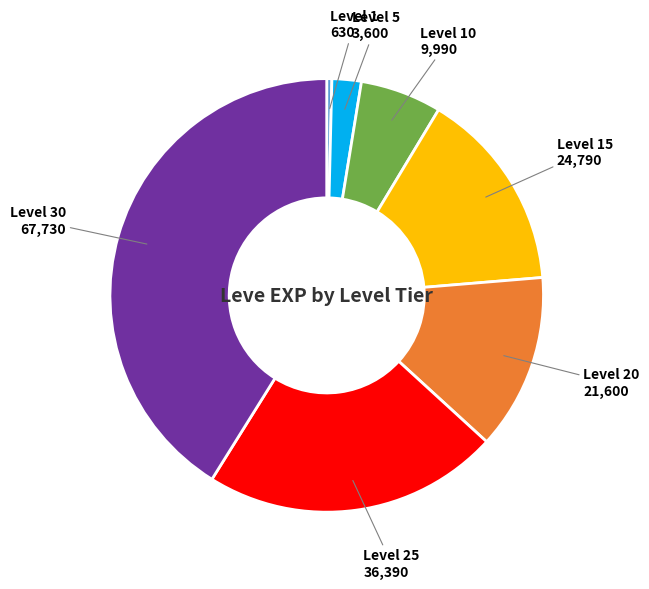

Which category has the smallest portion of the pie?

Level 1